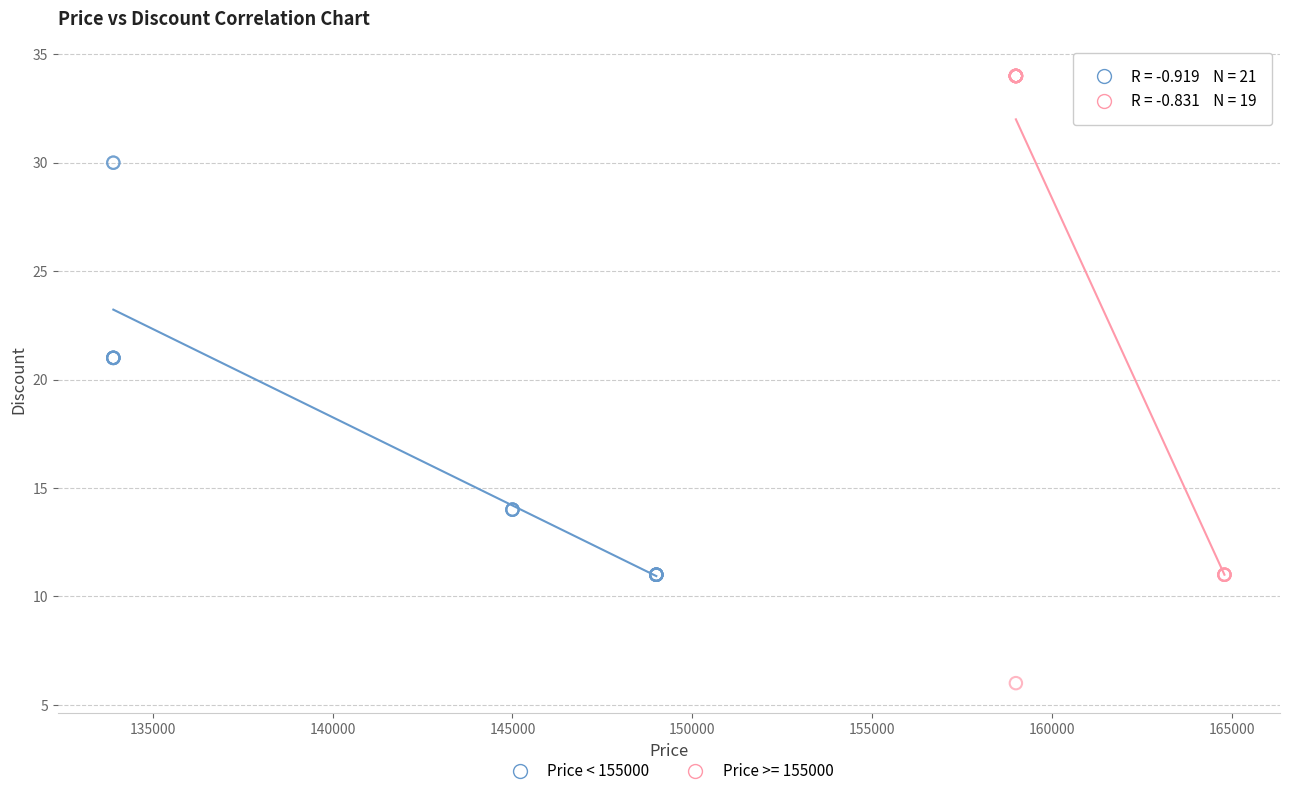

Which series contains the lowest Y value?

Price >= 155000